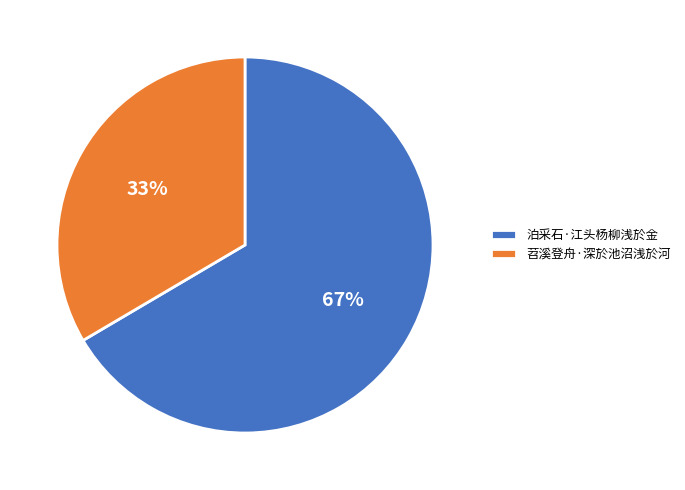

Do 苕溪登舟·深於池沼浅於河 and 泊采石·江头杨柳浅於金 together represent more than half of the pie?

Yes